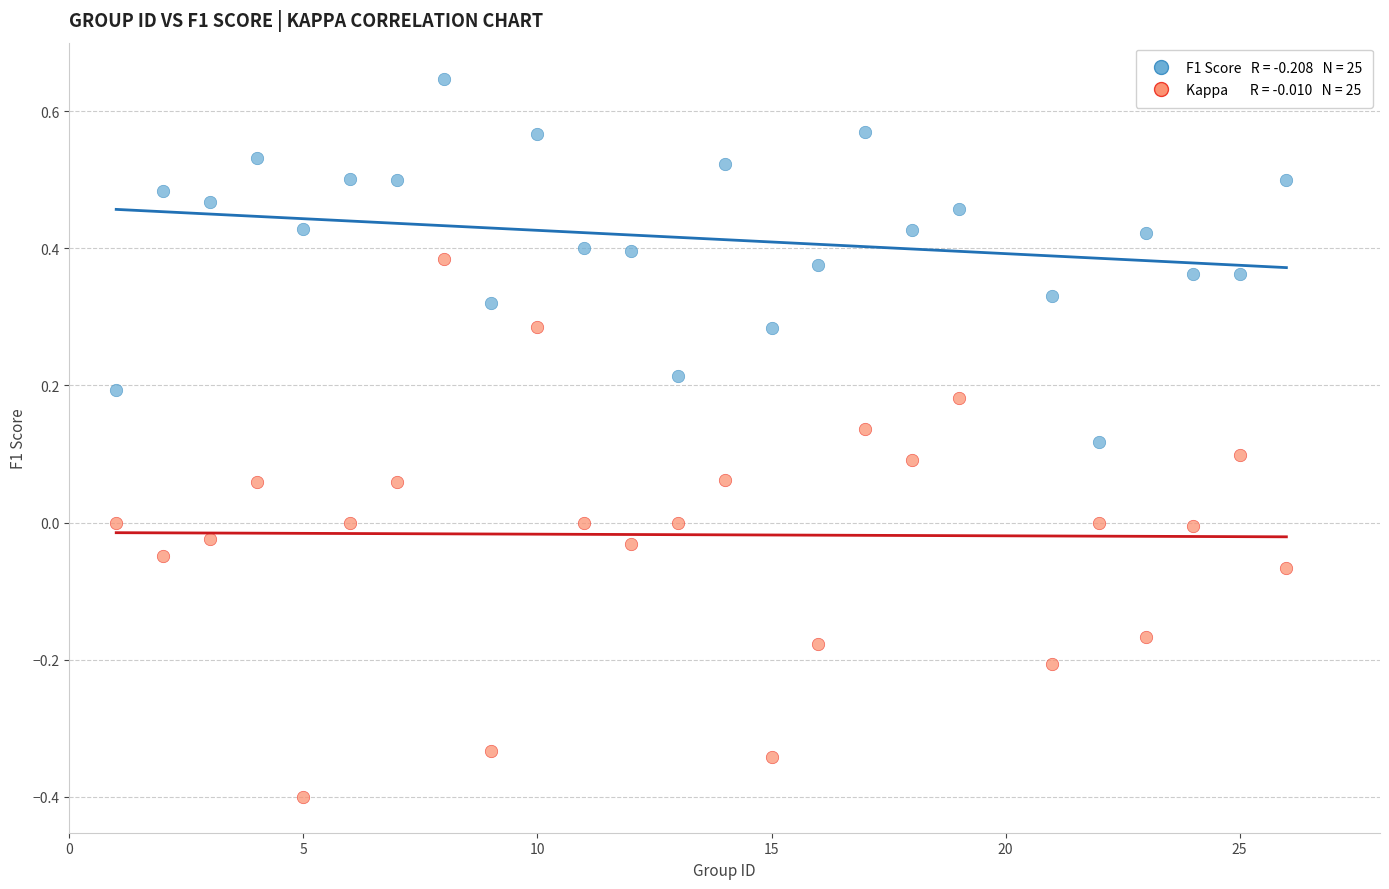

Across all data points, what is the range of X values (max minus min)?

25.0